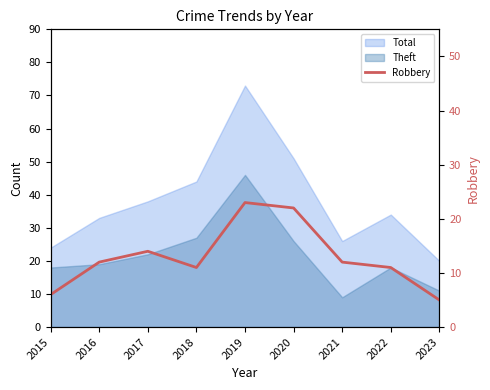

Is it true that the value at 2022 is 11?

True